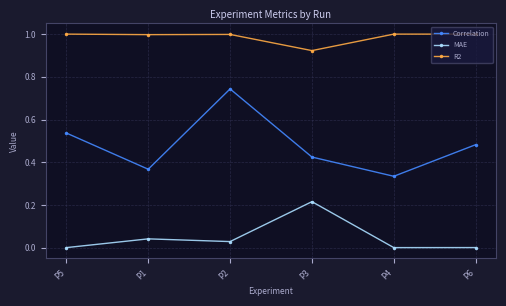

True or false: Correlation has more than 2 points higher than both neighbors.

False